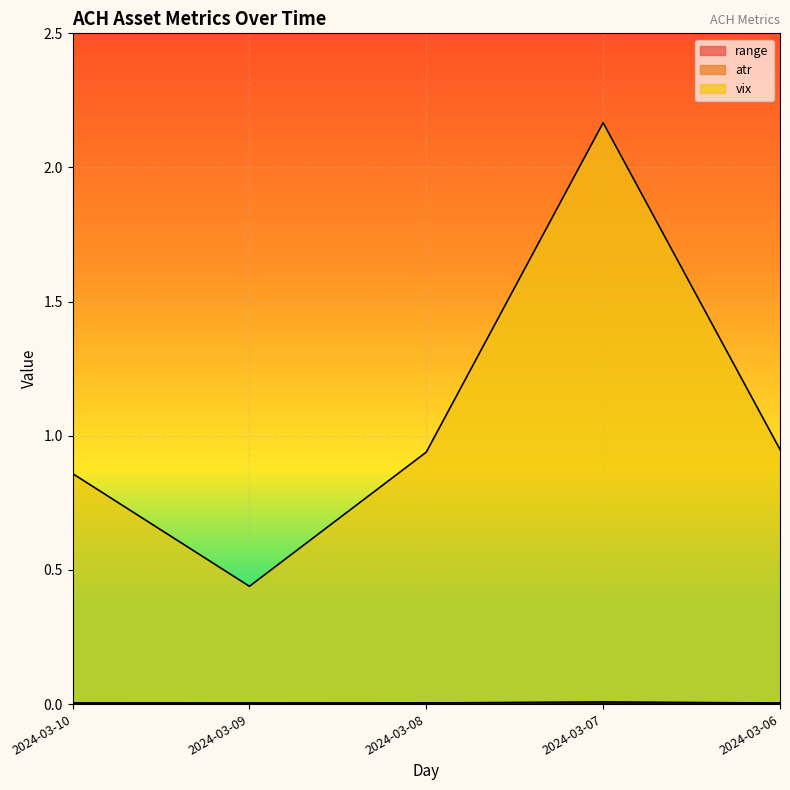

True or false: atr and vix cross at least once.

False